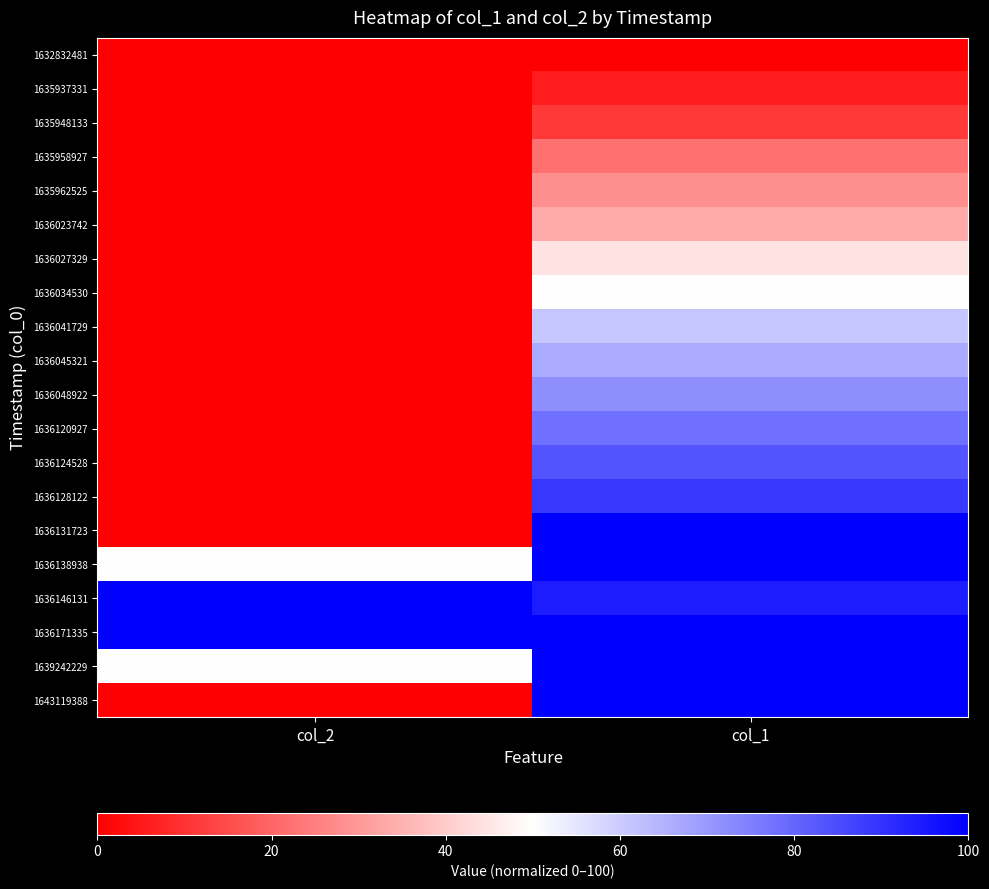

At col_2, list the series in order from smallest to largest.

1632832481, 1635937331, 1635948133, 1635958927, 1635962525, 1636023742, 1636027329, 1636034530, 1636041729, 1636045321, 1636048922, 1636120927, 1636124528, 1636128122, 1636131723, 1643119388, 1636138938, 1639242229, 1636146131, 1636171335